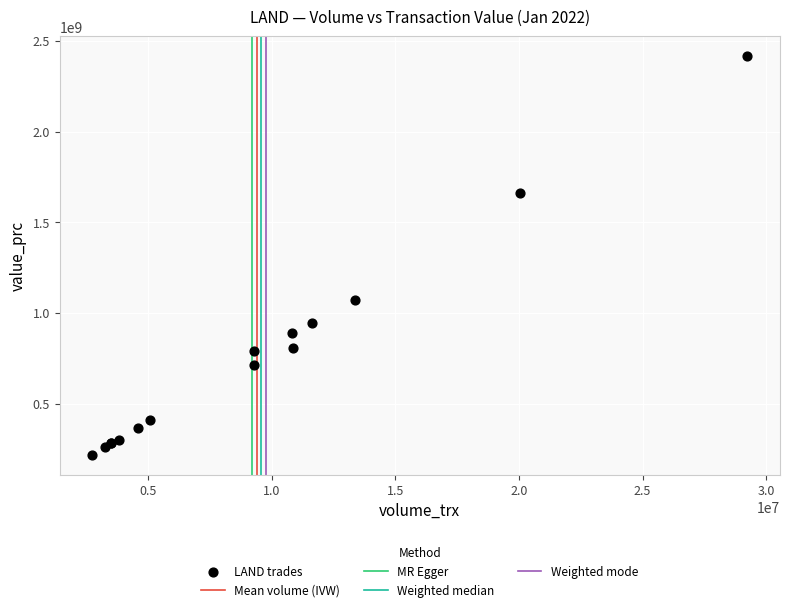

What Y value in the scatter plot is closest to 1316956050?

1071238900